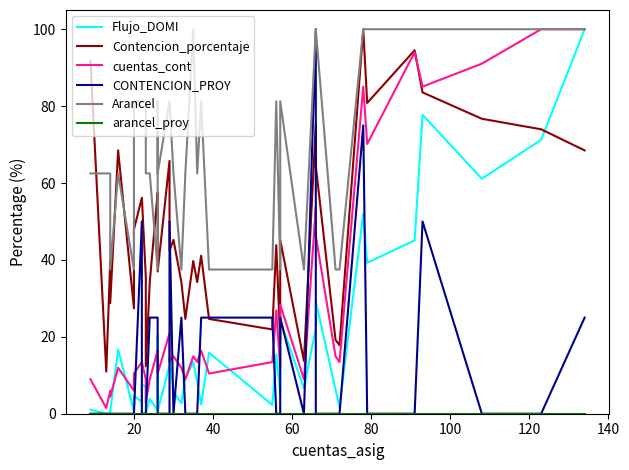

What are all the series names shown in the legend?

Flujo_DOMI, Contencion_porcentaje, cuentas_cont, CONTENCION_PROY, Arancel, arancel_proy